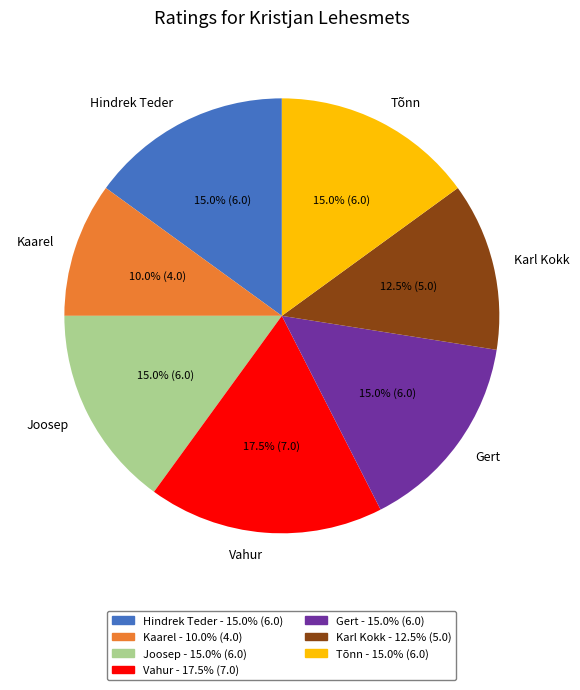

Does any single category account for the majority?

No